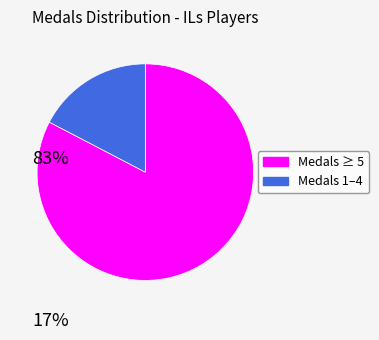

Is there any slice that represents more than half of the pie?

Yes